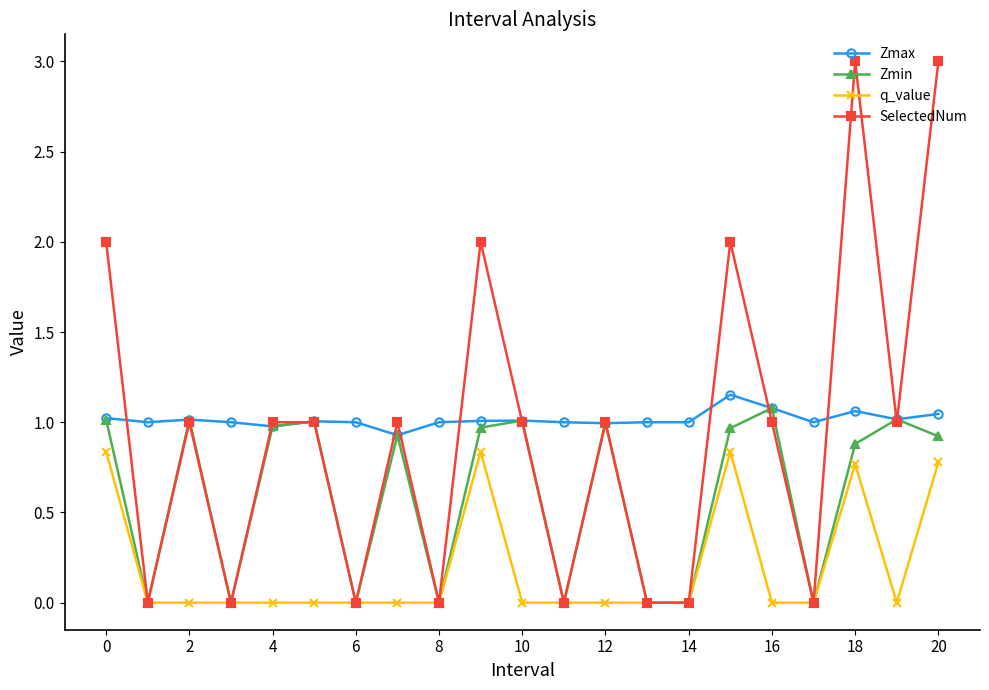

What is the maximum value shown in the chart?

3.0